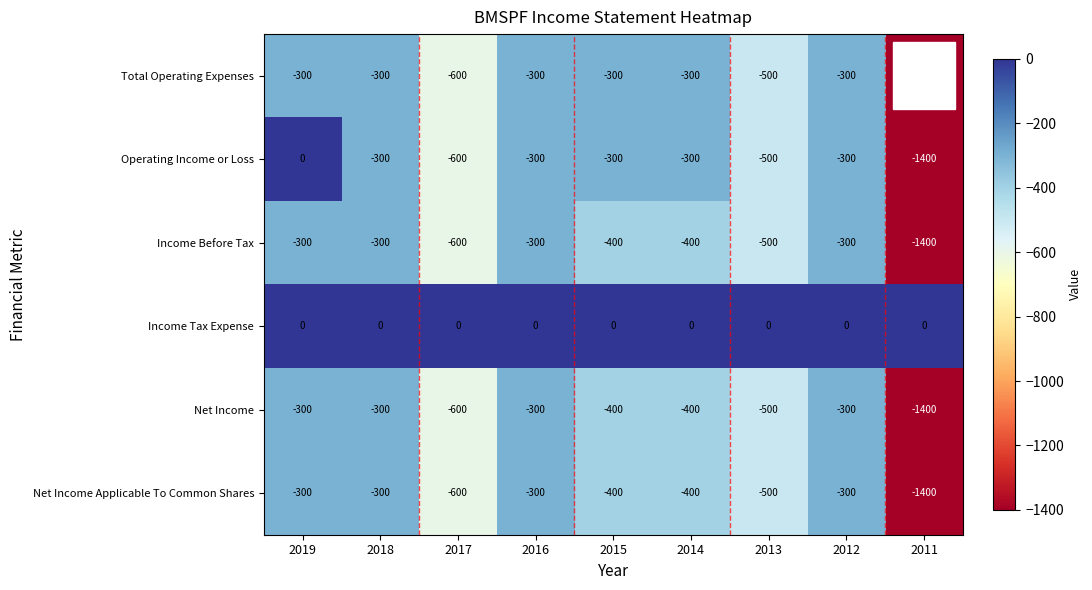

What value does the Total Operating Expenses series have at 2017, to the nearest 100?

-600